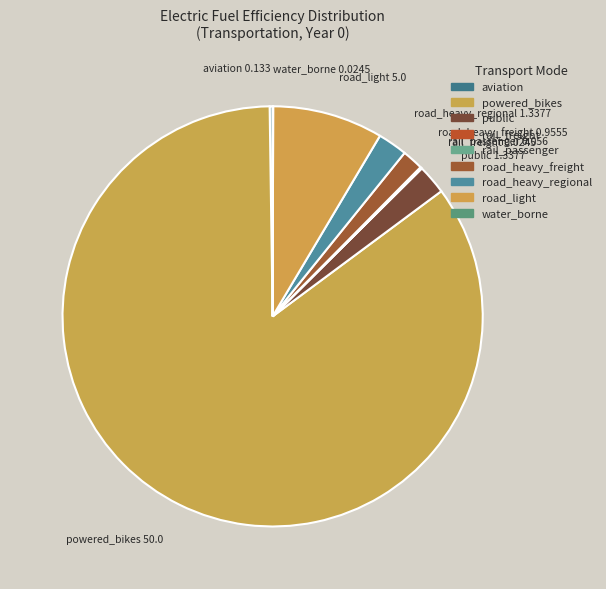

To the nearest percent, what is the difference between the rail_freight and road_light slice percentages?

8%